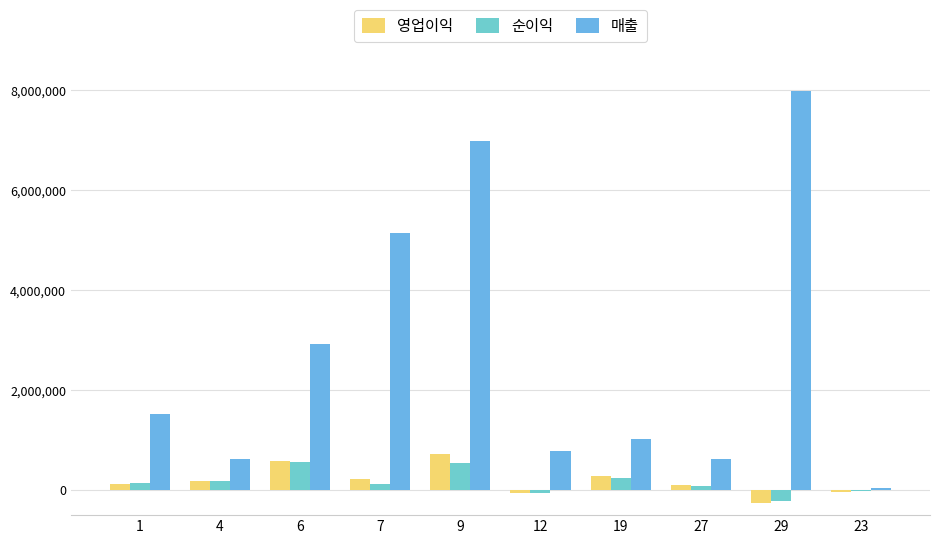

Read the 매출 value at 23, to the nearest 100.

32900